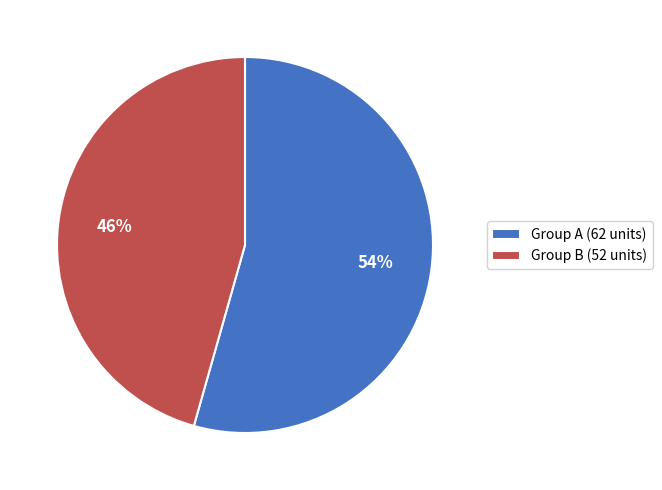

True or false: Group A (62 units) accounts for 48% of the total.

False